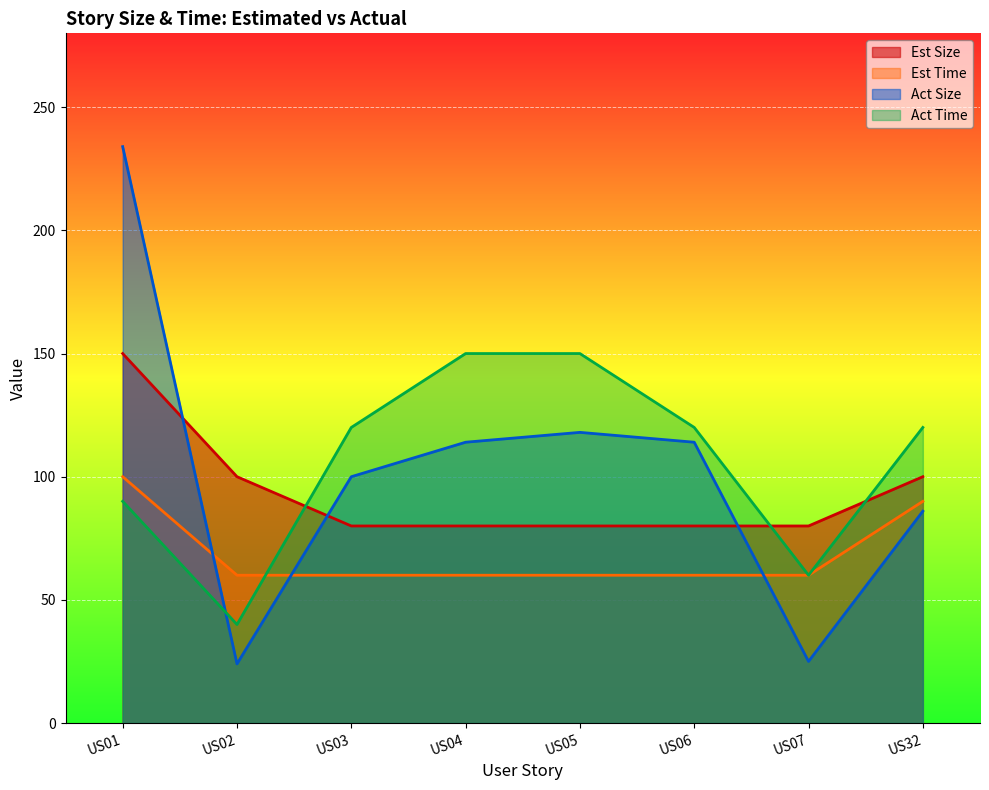

Reading left to right, list all the values displayed in this chart.

Est Size: 150	100	80	80	80	80	80	100
Est Time: 100	60	60	60	60	60	60	90
Act Size: 234	24	100	114	118	114	25	86
Act Time: 90	40	120	150	150	120	60	120